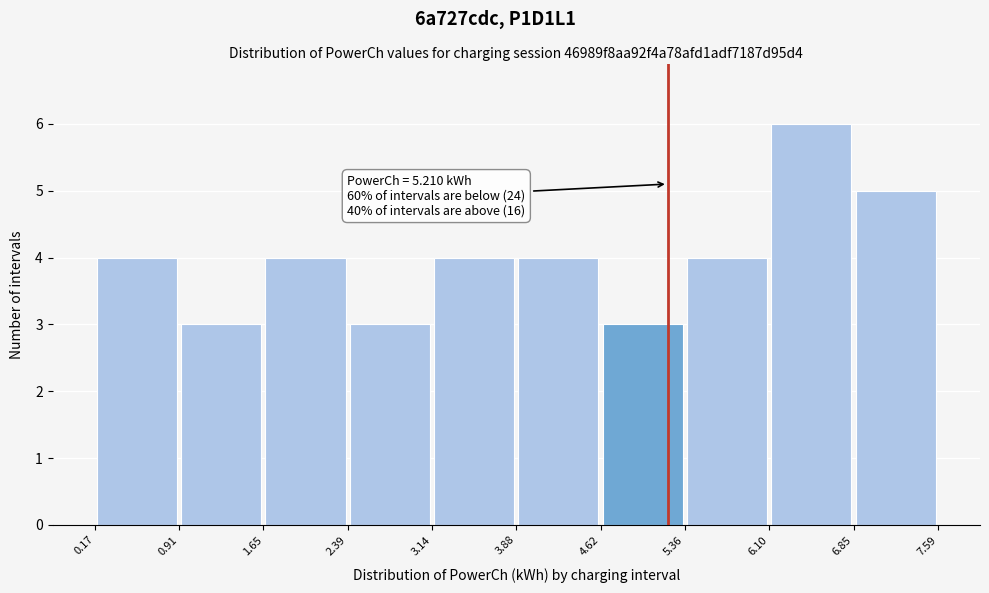

Over which range of the x-axis is the bar tallest?

6.10 to 6.85